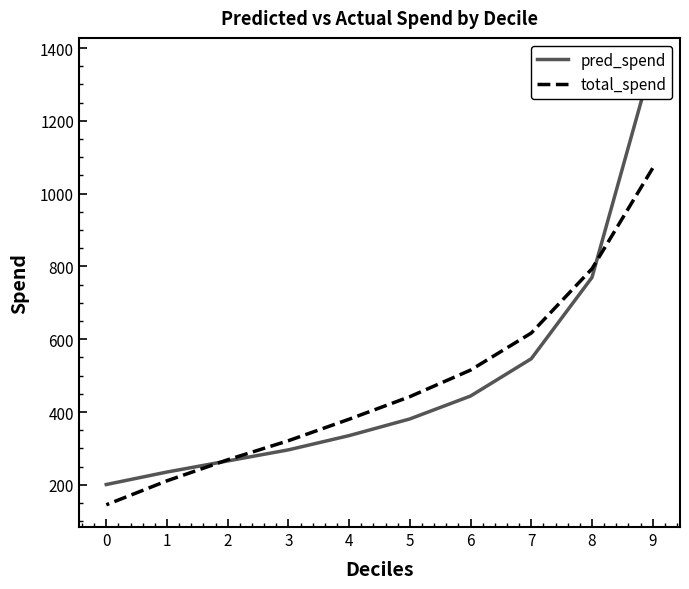

What is the difference between the maximum and second lowest values in the total_spend series?

859.1